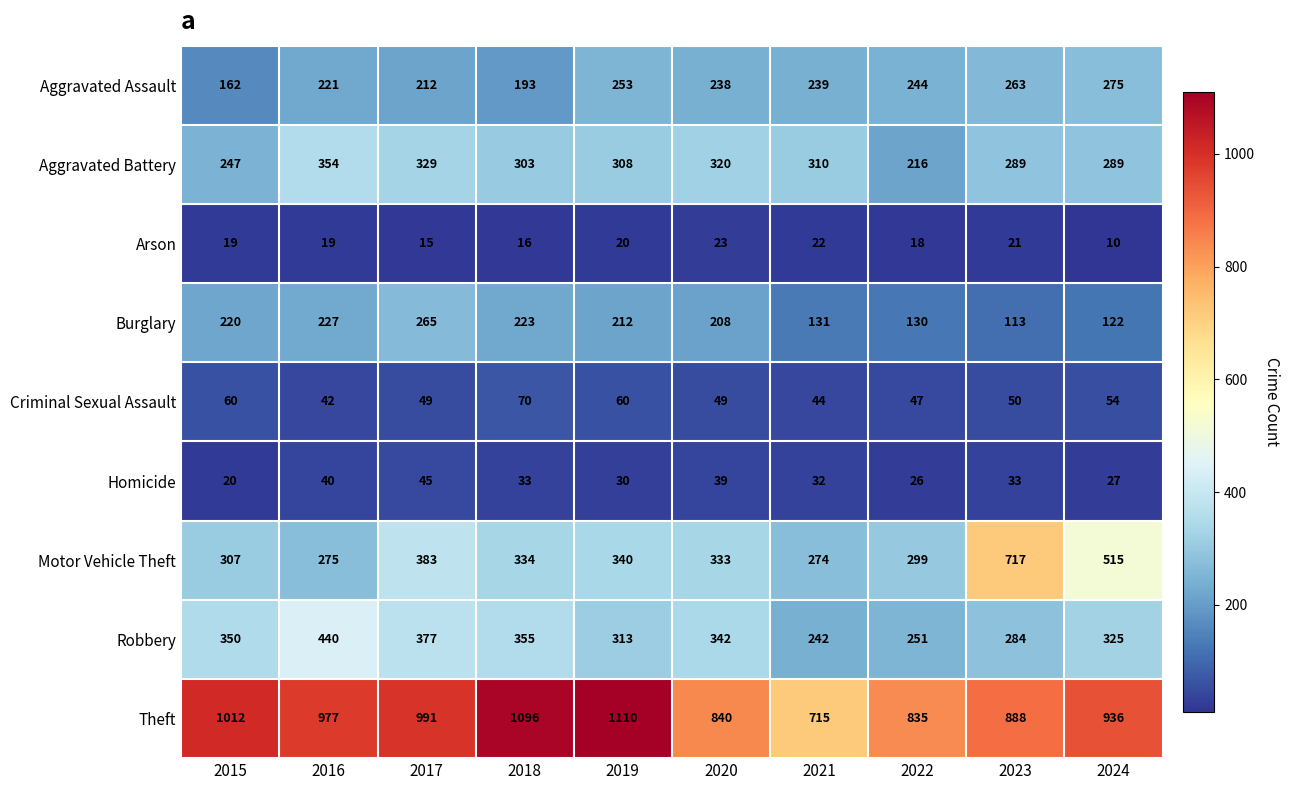

True or false: Arson has a value of 34 at 2016.

False